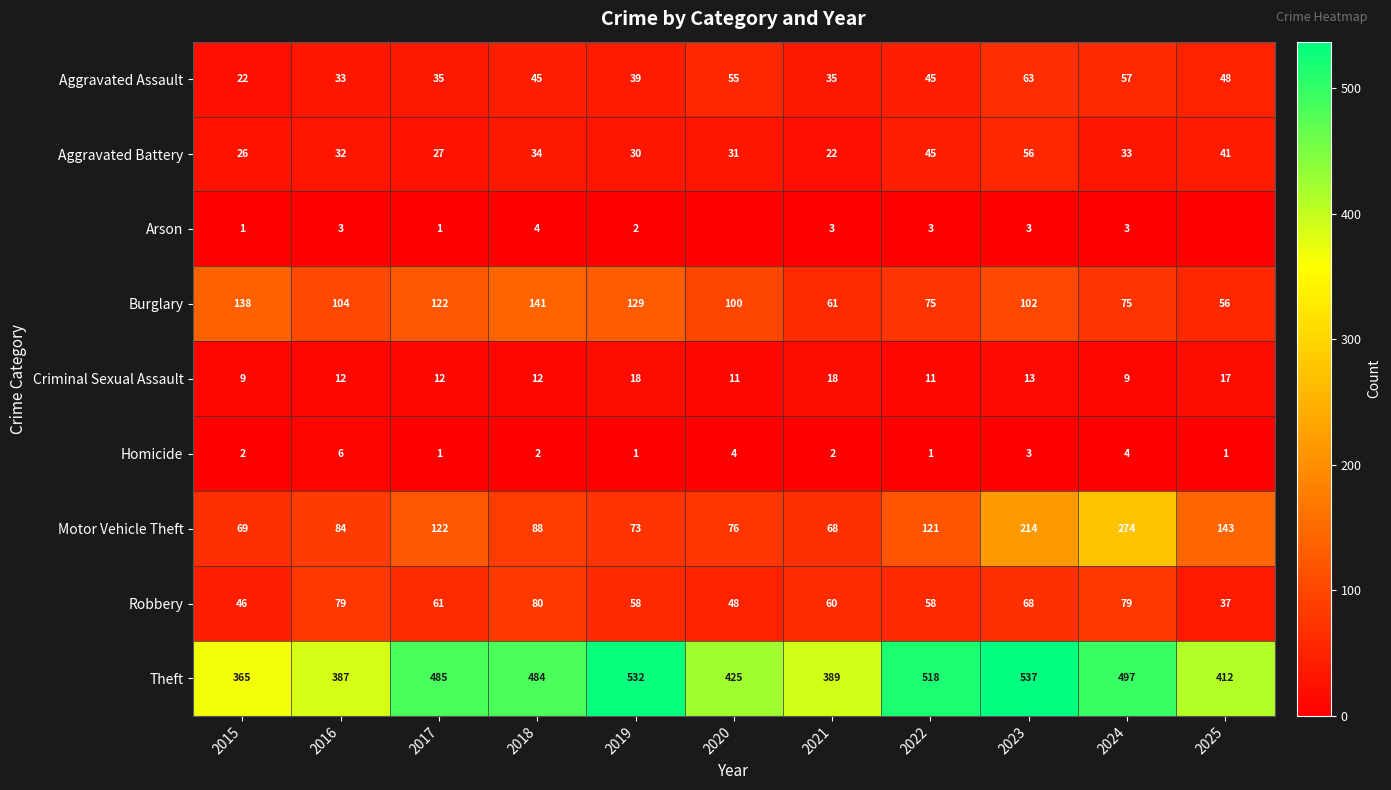

What is the difference between the highest and lowest values at 2021?

387